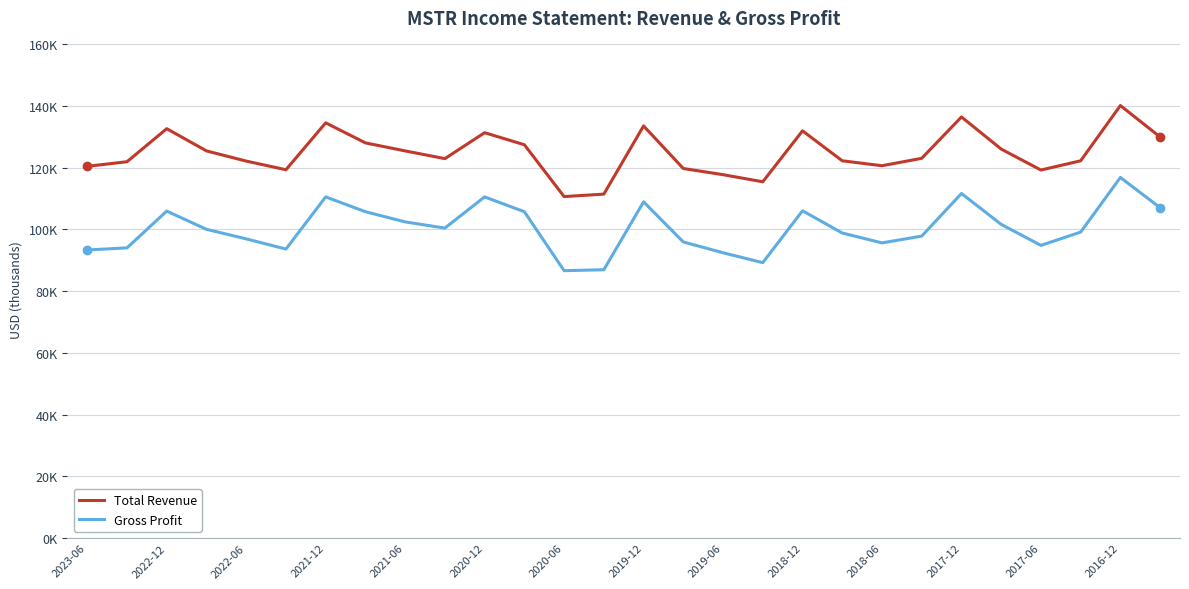

What is the highest value of the Total Revenue series?

140100